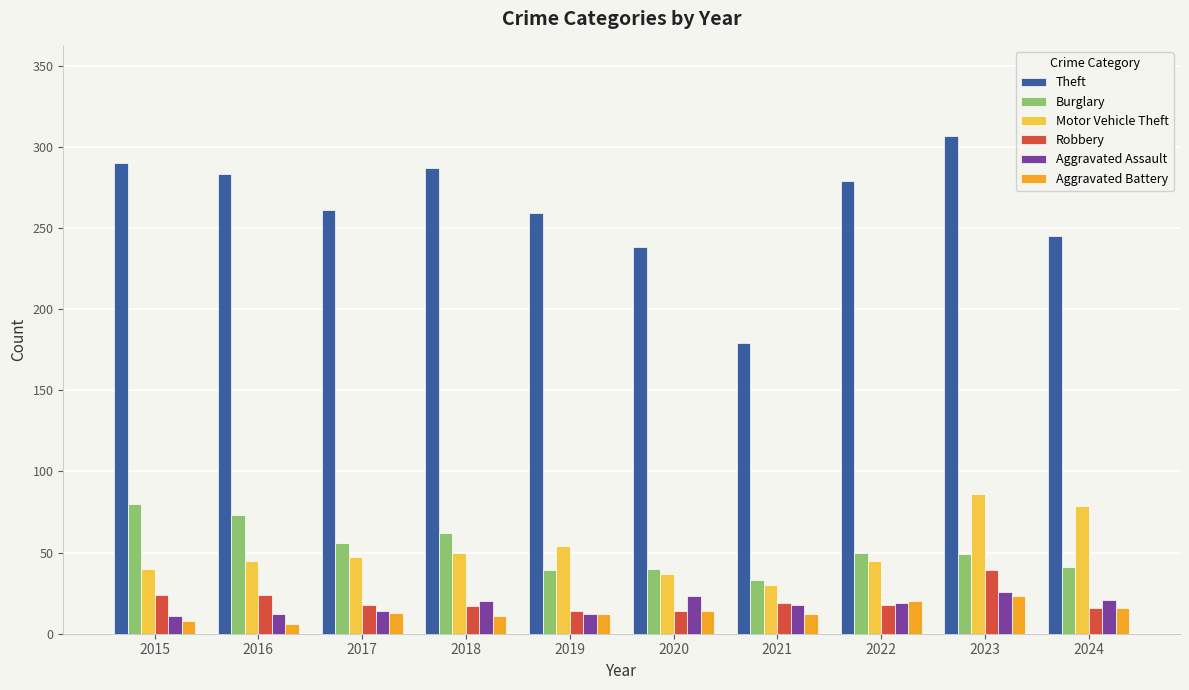

At how many categories does at least one series exceed 64?

10